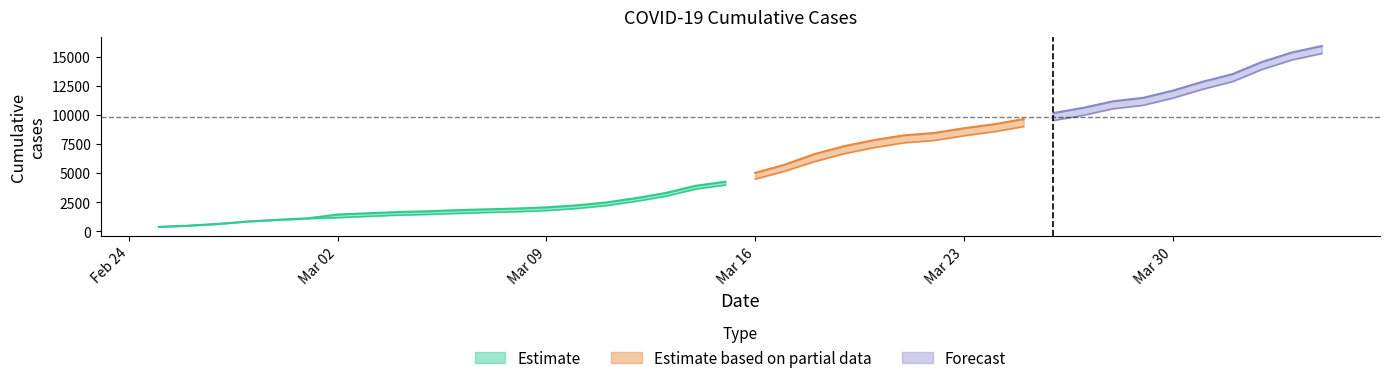

At how many categories does at least one series exceed 13244?

4